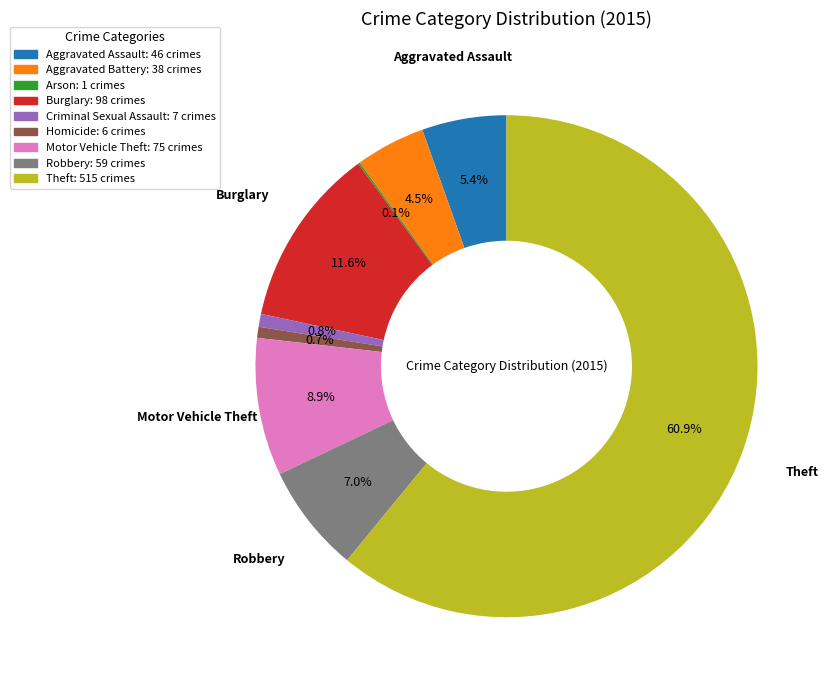

To the nearest percent, what is the difference between the Motor Vehicle Theft and Theft slice percentages?

52%